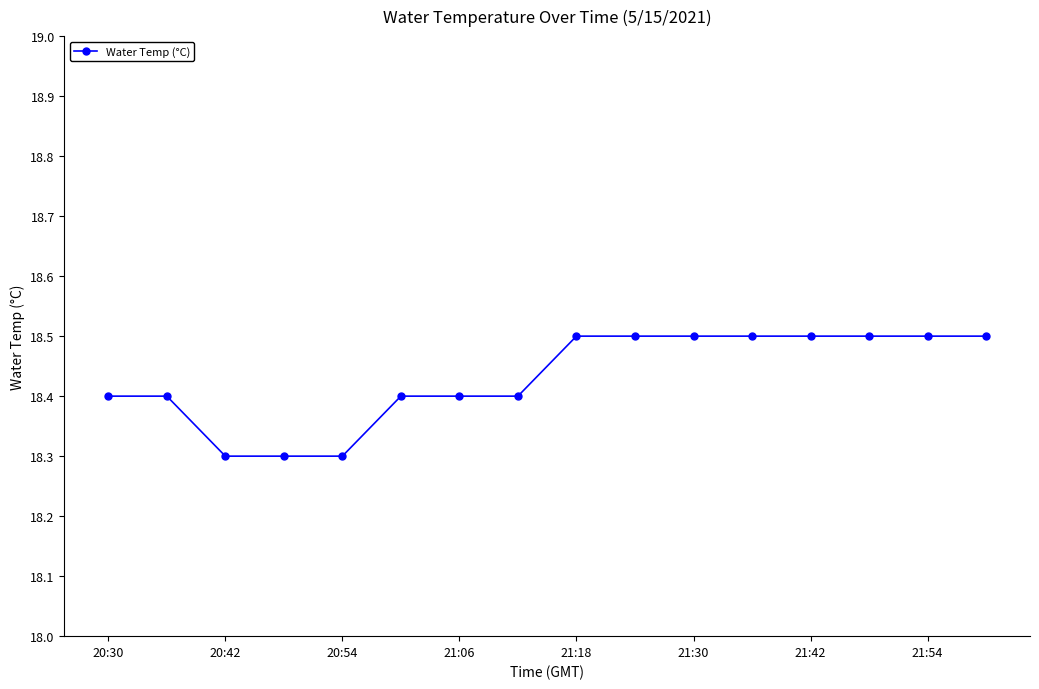

What is the minimum value shown in the chart?

18.3